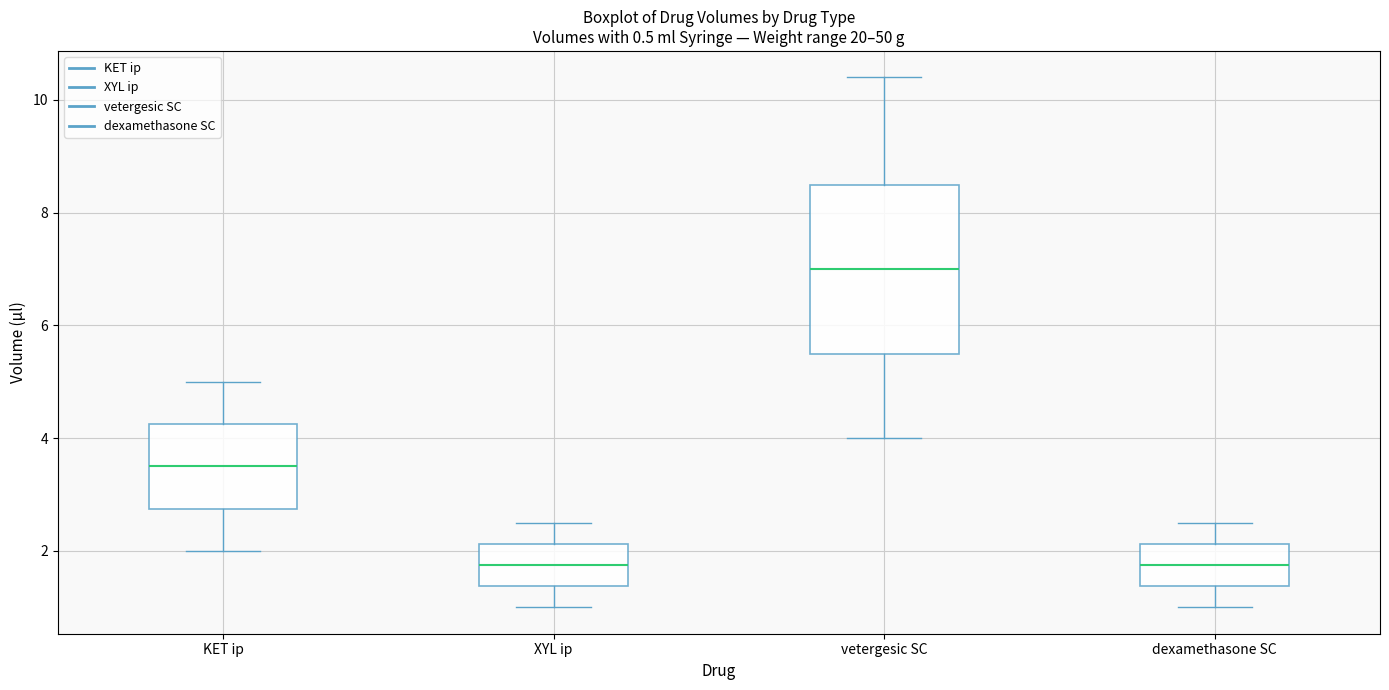

Where is the upper edge of the box for dexamethasone SC on the y-axis? The values are not printed on the chart, so give them approximately, as read against the axis.

2.2